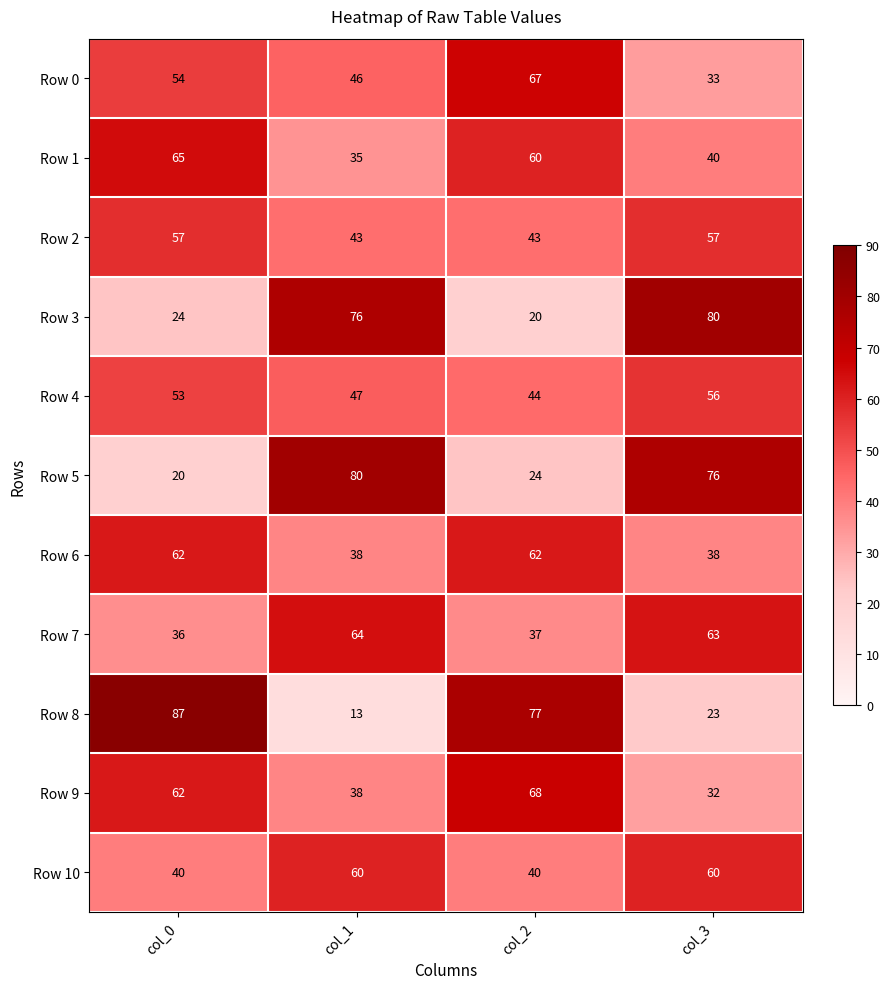

Is it true that Row 7 equals 63 at col_3?

True